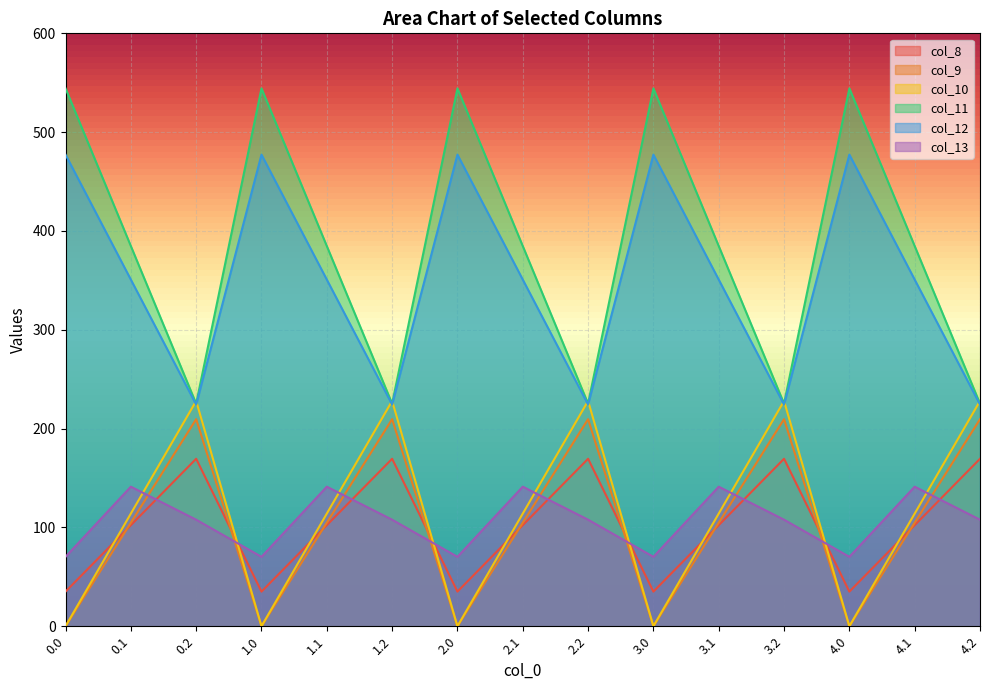

True or false: col_10 has more than 0 interior local peaks.

True